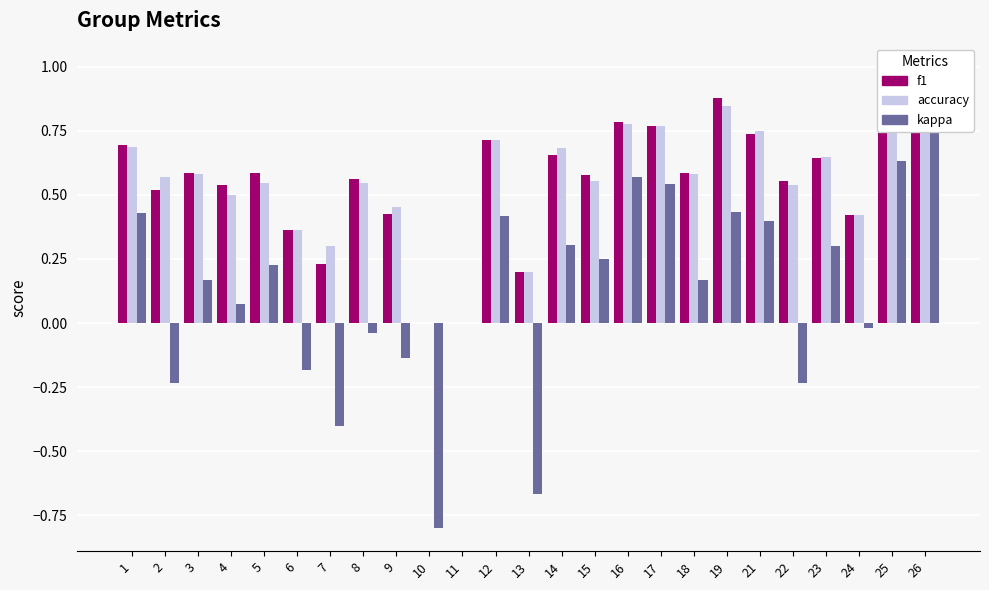

Between 1 and 21, which is larger?

21